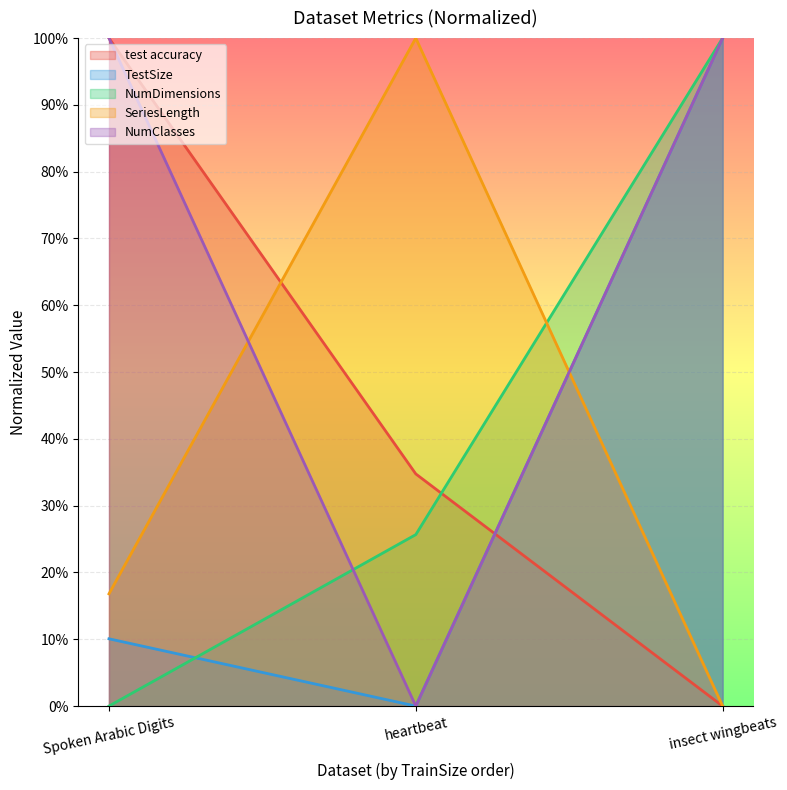

Reading right to left, list all the values displayed in this chart.

test accuracy: 0.0	0.3	1.0
TestSize: 1.0	0.0	0.1
NumDimensions: 1.0	0.3	0.0
SeriesLength: 0.0	1.0	0.2
NumClasses: 1.0	0.0	1.0